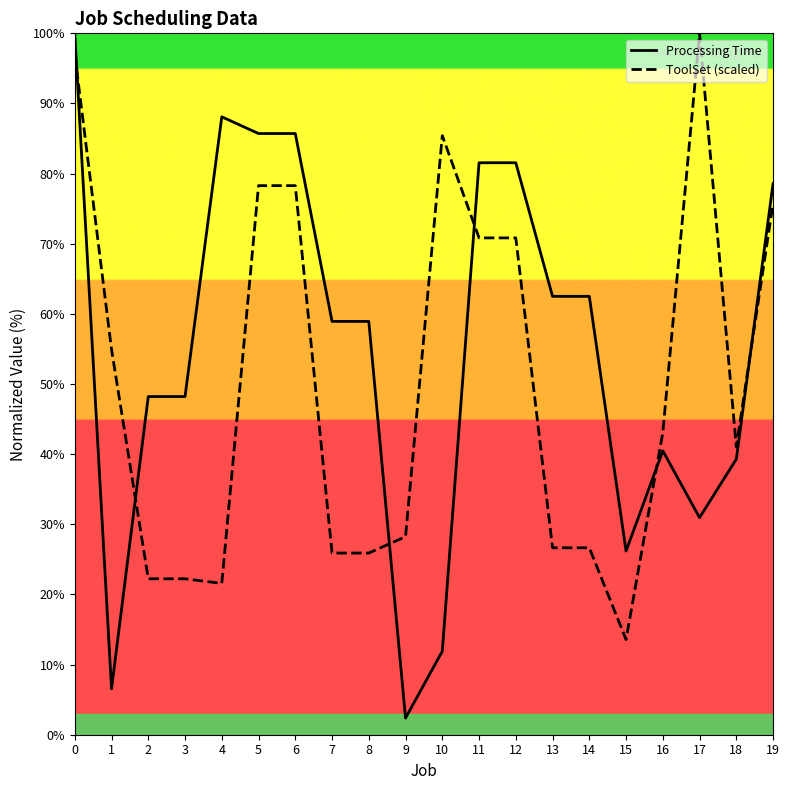

What is the total value across all series at 3?

70.4